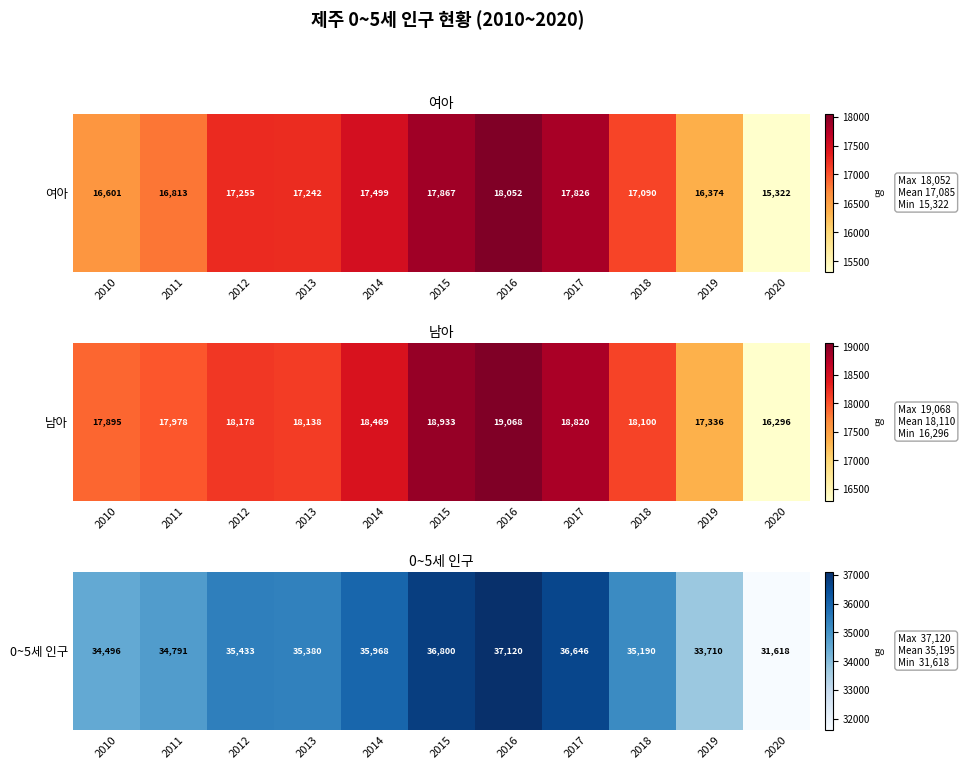

What is the sum of the values at 2011 and 2014?

70759